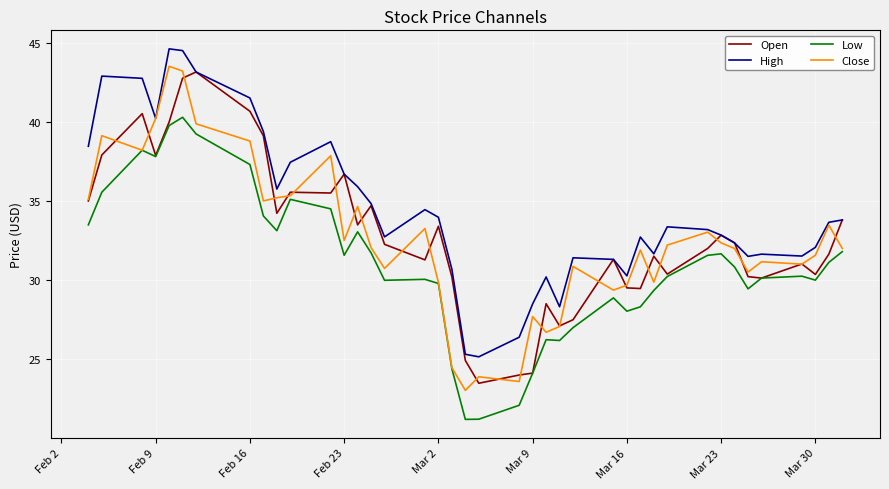

Which series has the largest total across all categories?

High